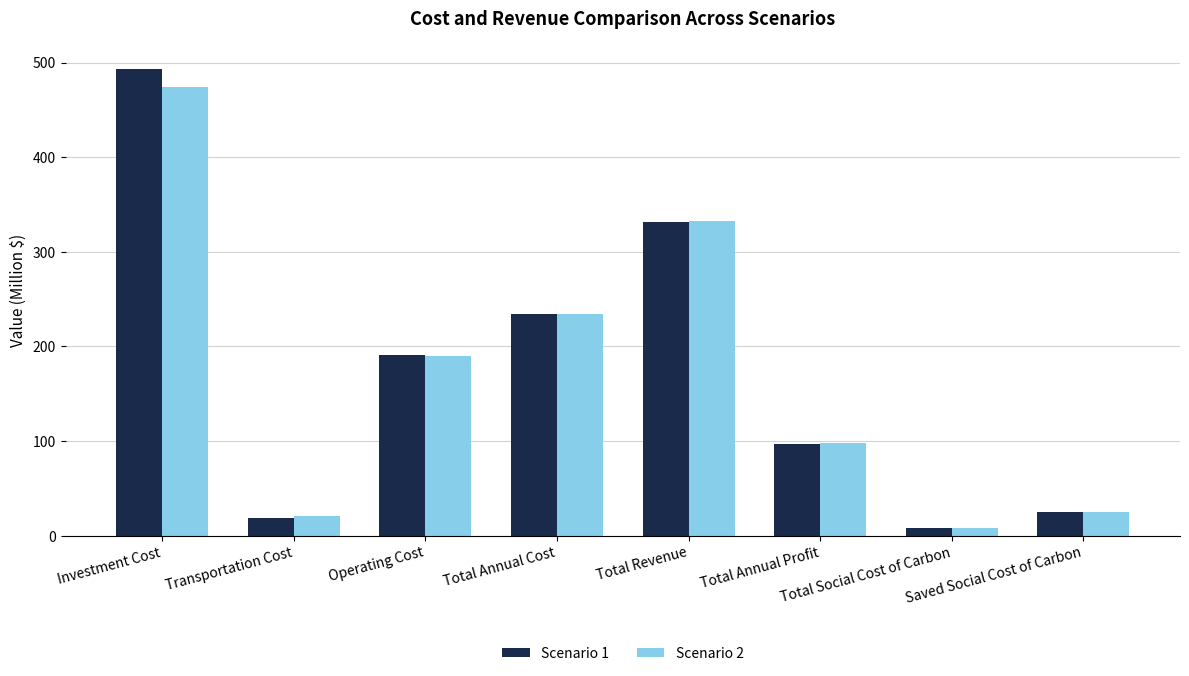

What is the total value across all series at Total Social Cost of Carbon?

17.0